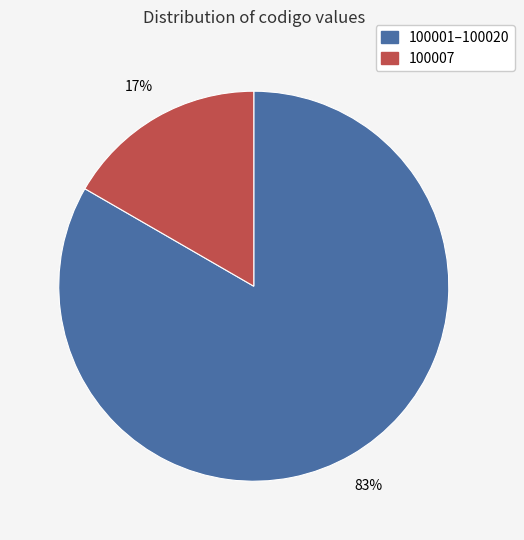

What is the largest slice in the pie chart?

100001–100020